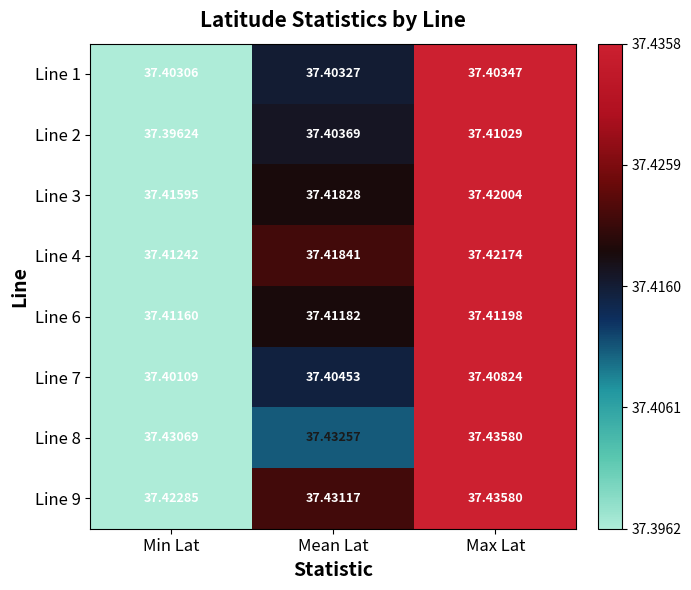

At which category is the sum across all series the highest?

Max Lat